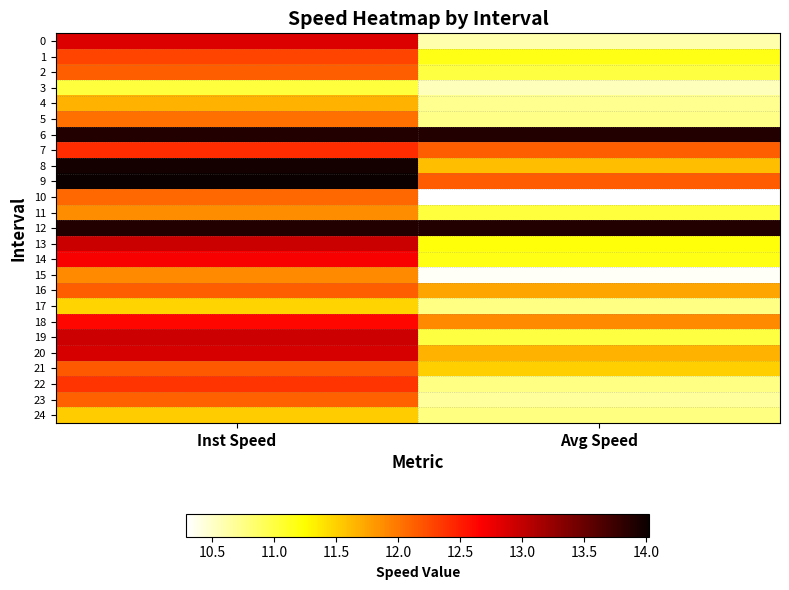

At which category is the sum across all series the highest?

Inst Speed